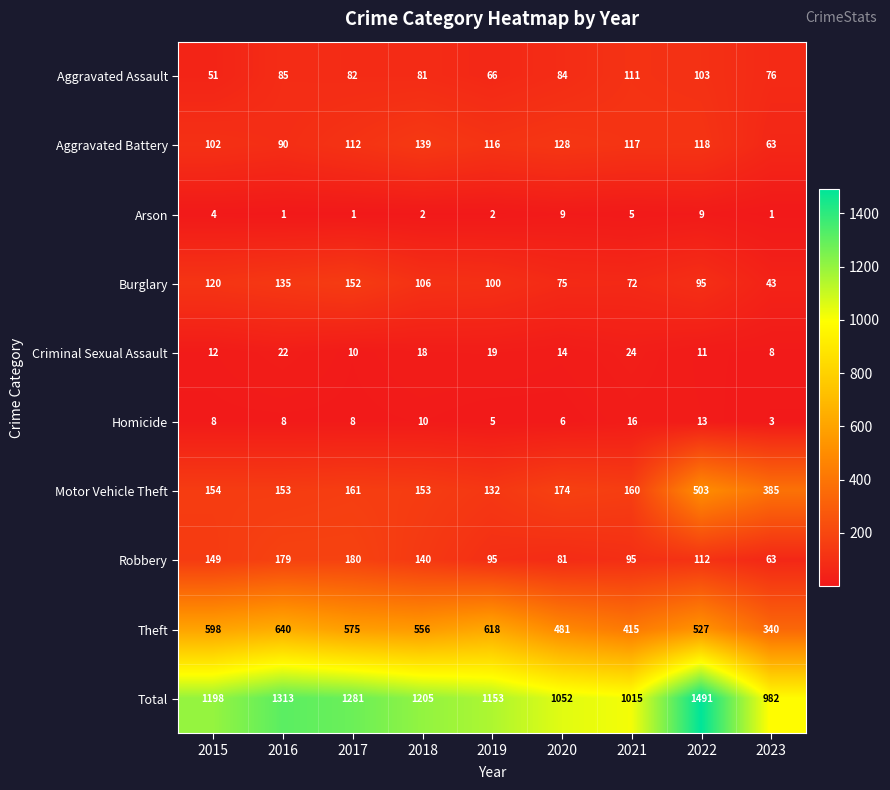

Which series has the widest spread of values?

Total